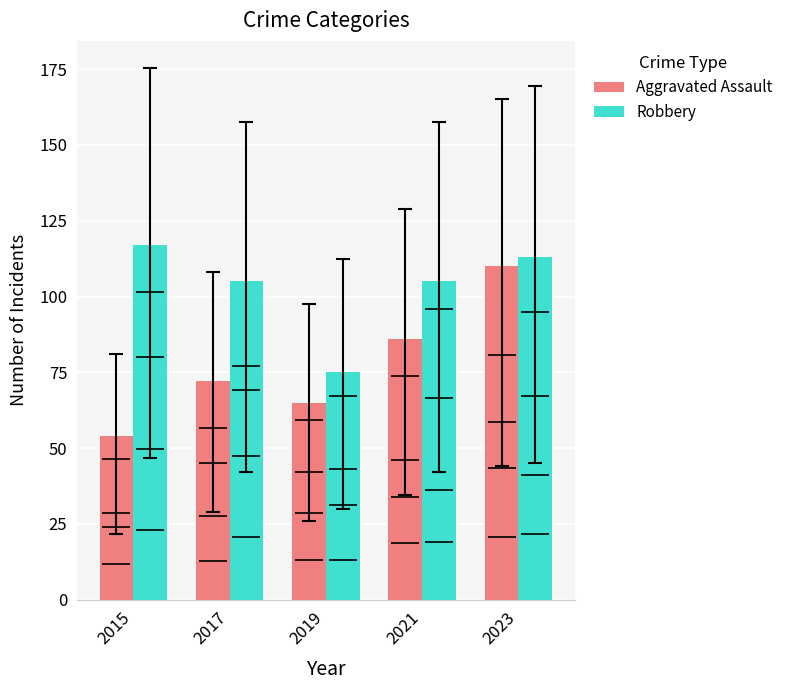

What are all the series names shown in the legend?

Aggravated Assault, Robbery